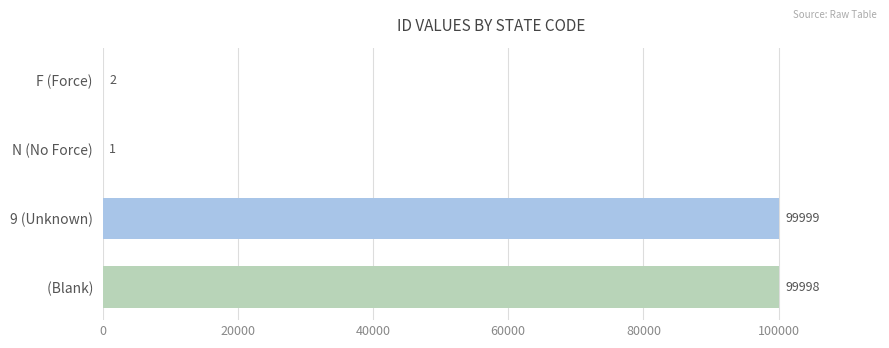

What is the greatest value displayed?

99999